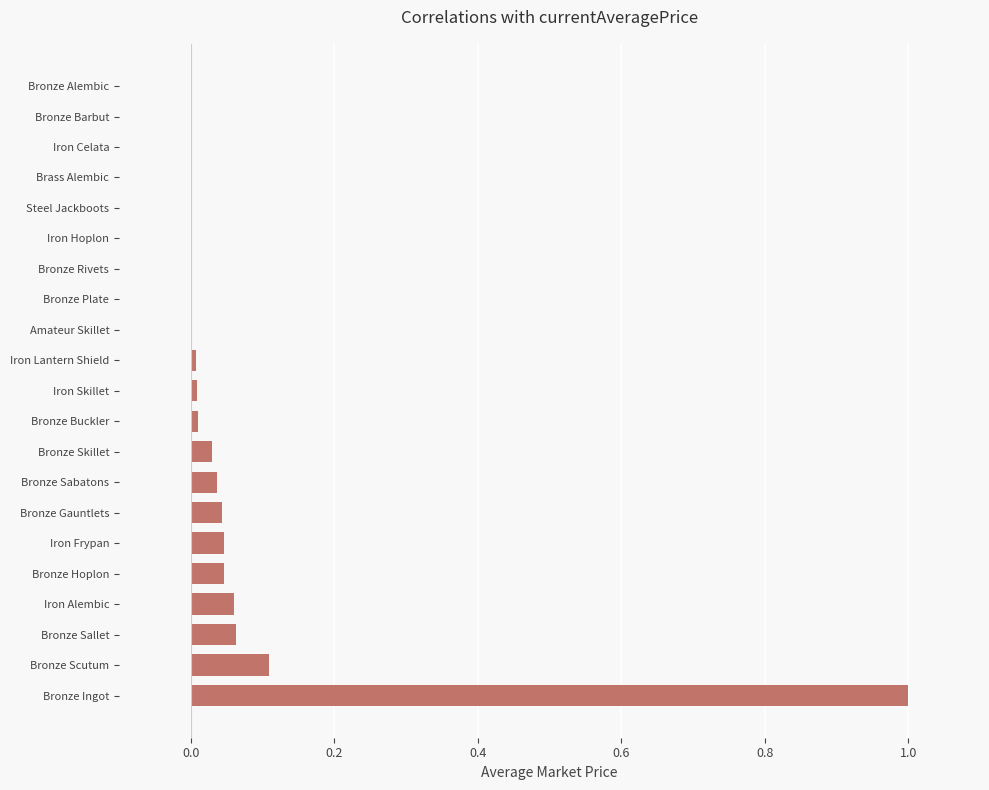

The chart shows a value of 0.0 at Bronze Rivets. True or false?

True